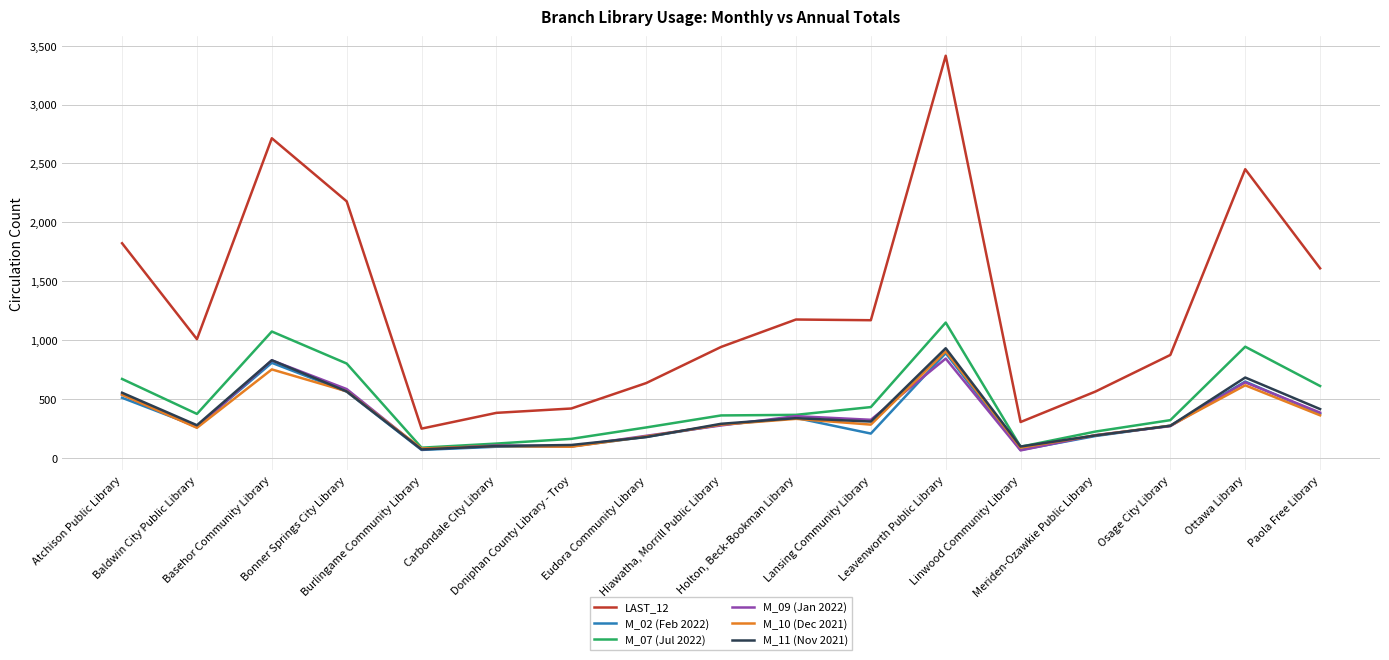

Does the chart display data point markers on the line(s)?

No